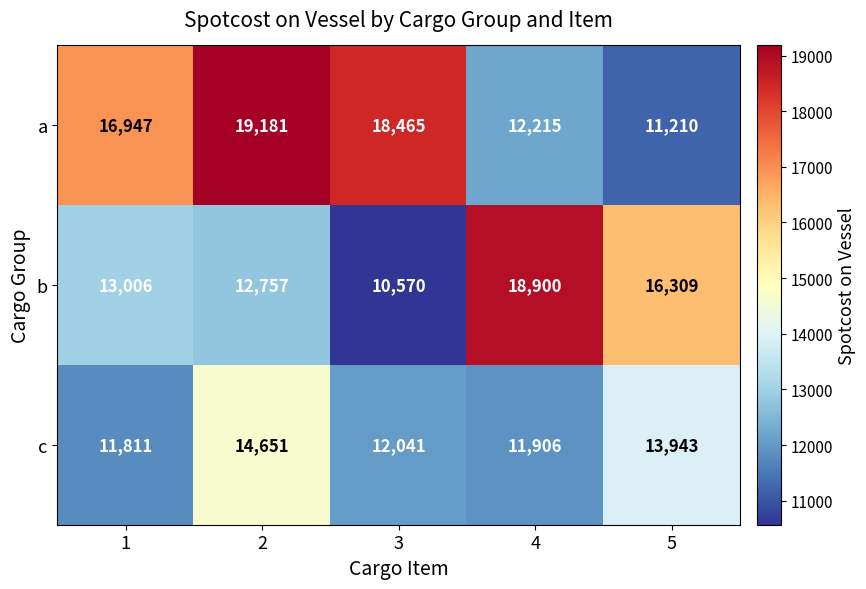

What is the difference between the maximum and second lowest values in the a series?

6966